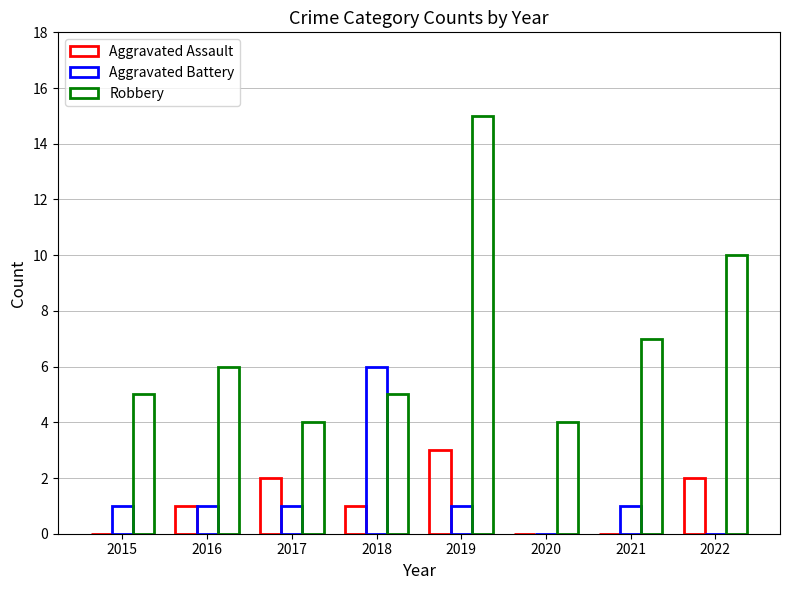

Is it true that Aggravated Battery equals 0 at 2022?

True